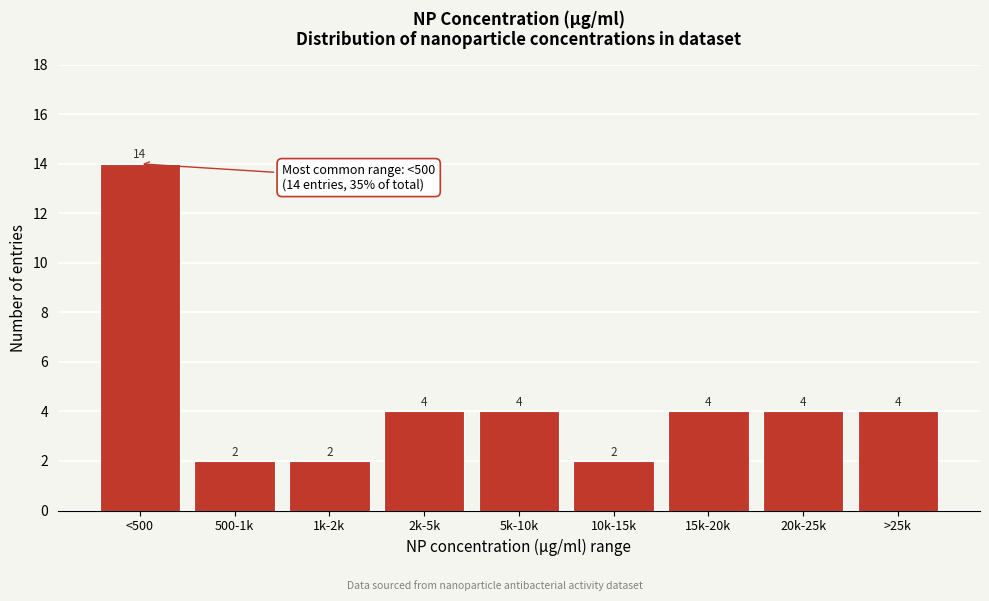

Reading right to left, what are all the values shown in this chart?

>25k=4	20k-25k=4	15k-20k=4	10k-15k=2	5k-10k=4	2k-5k=4	1k-2k=2	500-1k=2	<500=14